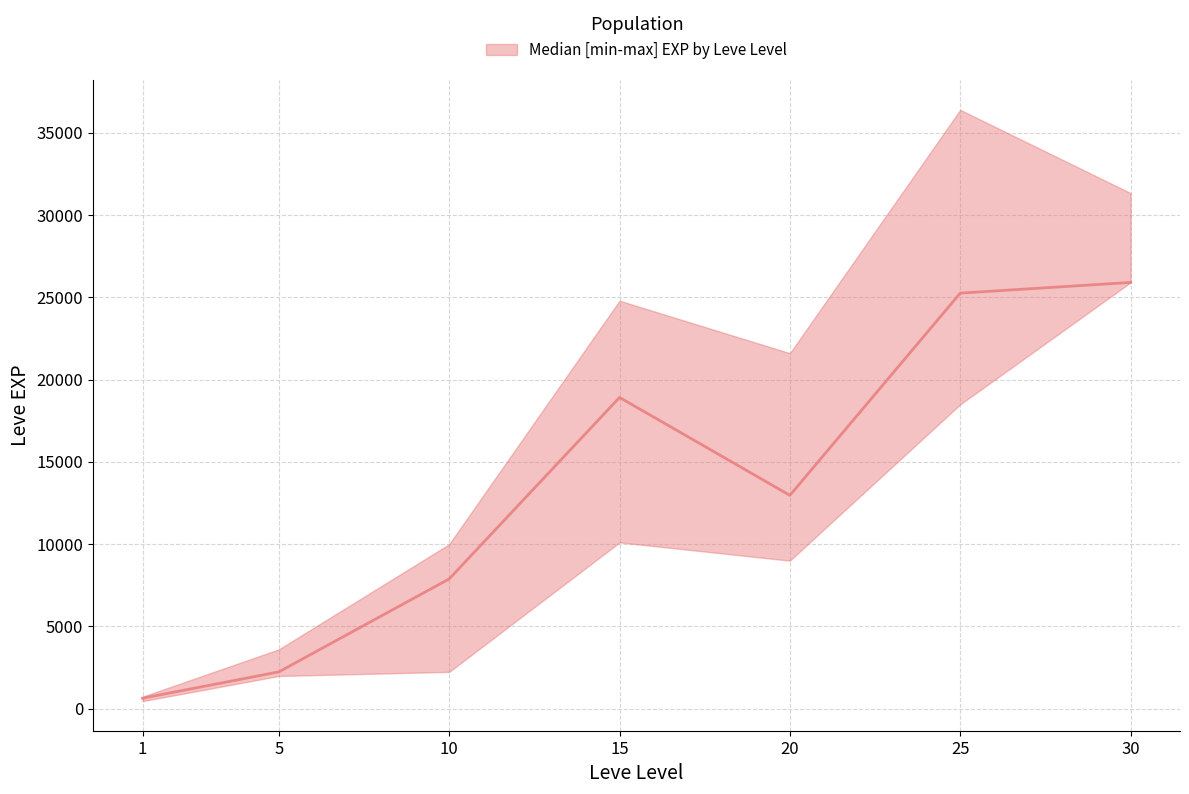

Between 25 and 30, which is larger?

25